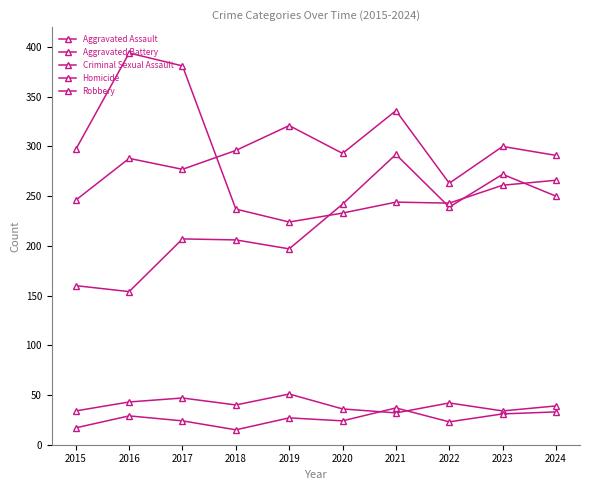

Is the value of Aggravated Assault at 2020 greater than the value of Criminal Sexual Assault at 2022?

Yes